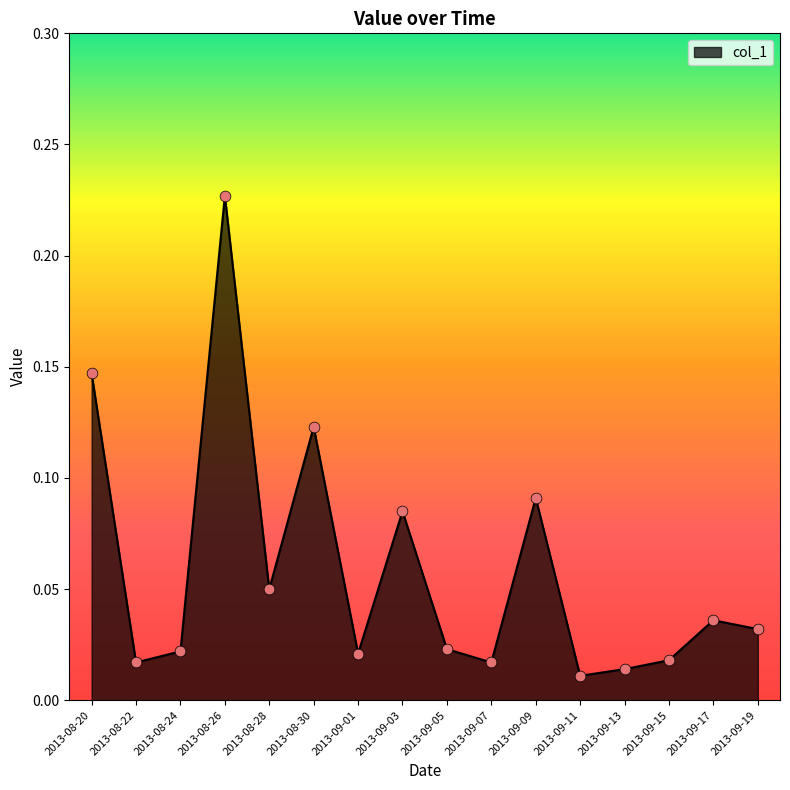

The chart shows a value of 0.0 at 2013-08-30. True or false?

False